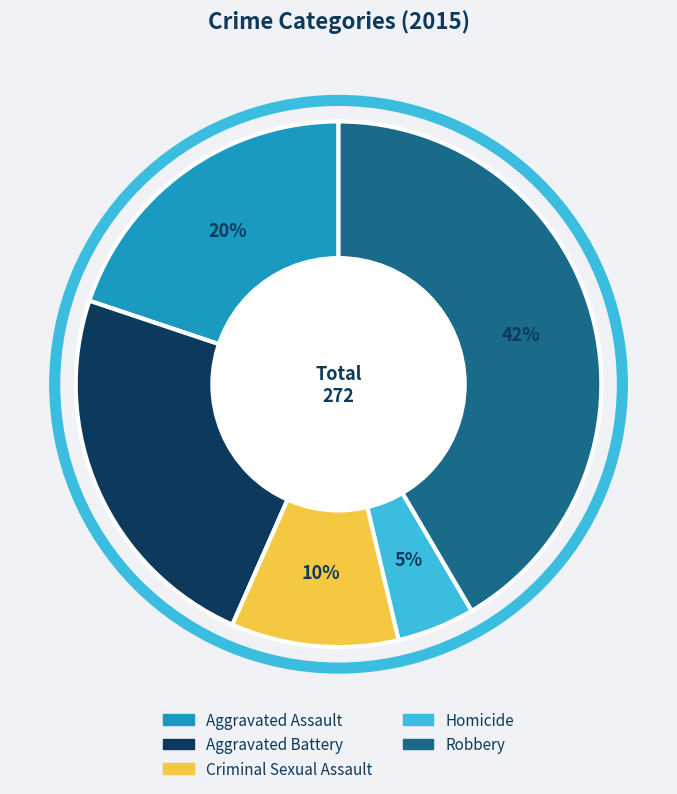

Do Criminal Sexual Assault and Homicide together represent more than half of the pie?

No